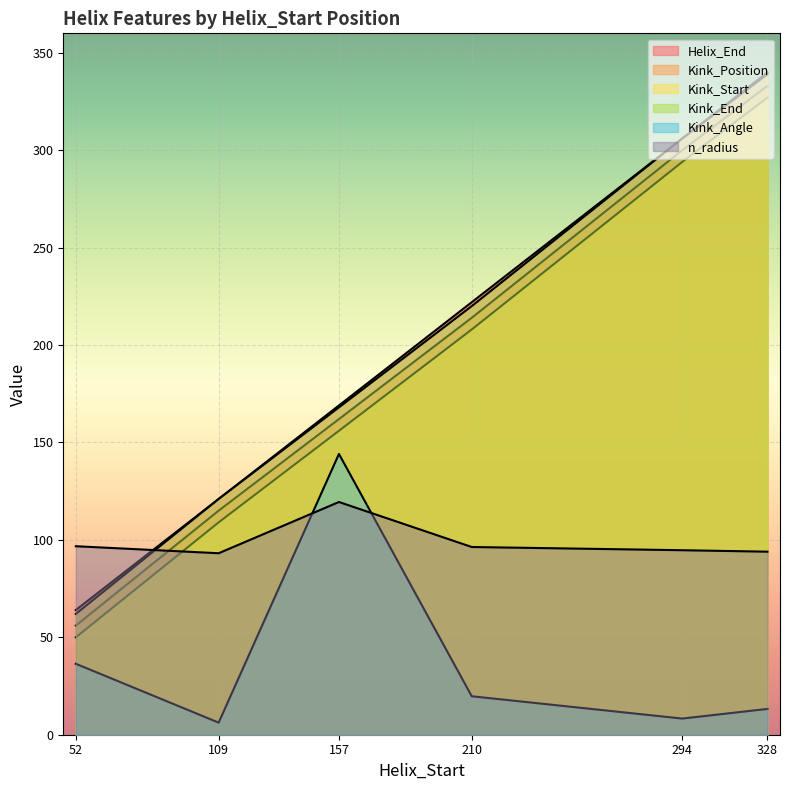

What is the difference between the maximum and minimum values in the Kink_Angle series?

137.9